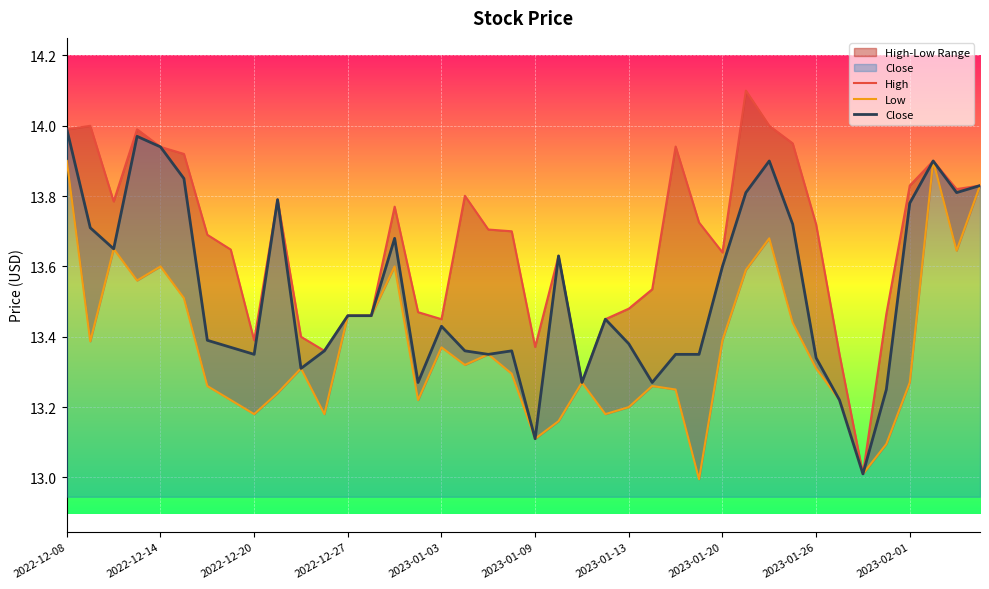

Reading left to right, extract all data points from this chart.

High: 14.0	14.0	13.8	14.0	13.9	13.9	13.7	13.6	13.4	13.8	13.4	13.4	13.5	13.5	13.8	13.5	13.4	13.8	13.7	13.7	13.4	13.6	13.3	13.4	13.5	13.5	13.9	13.7	13.6	14.1	14.0	13.9	13.7	13.4	13.0	13.5	13.8	13.9	13.8	13.8
Low: 13.9	13.4	13.6	13.6	13.6	13.5	13.3	13.2	13.2	13.2	13.3	13.2	13.5	13.5	13.6	13.2	13.4	13.3	13.4	13.3	13.1	13.2	13.3	13.2	13.2	13.3	13.2	13.0	13.4	13.6	13.7	13.4	13.3	13.2	13.0	13.1	13.3	13.9	13.6	13.8
Close: 14.0	13.7	13.6	14.0	13.9	13.9	13.4	13.4	13.4	13.8	13.3	13.4	13.5	13.5	13.7	13.3	13.4	13.4	13.4	13.4	13.1	13.6	13.3	13.4	13.4	13.3	13.4	13.4	13.6	13.8	13.9	13.7	13.3	13.2	13.0	13.2	13.8	13.9	13.8	13.8